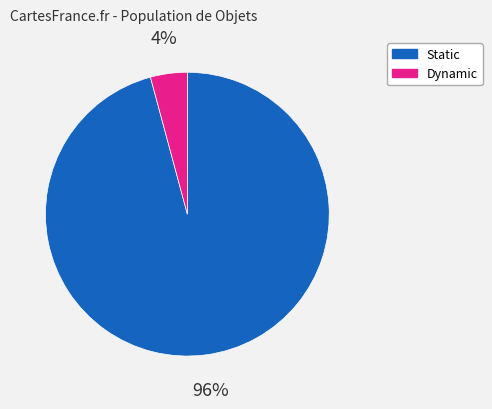

The Static slice represents 96% of the pie. True or false?

True